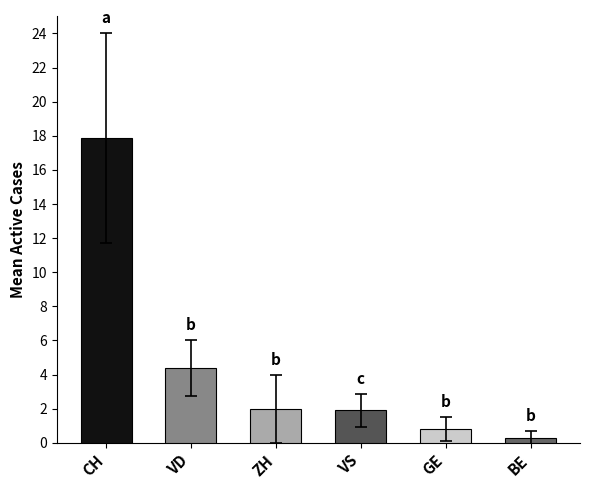

Between ZH and GE, which is larger?

ZH